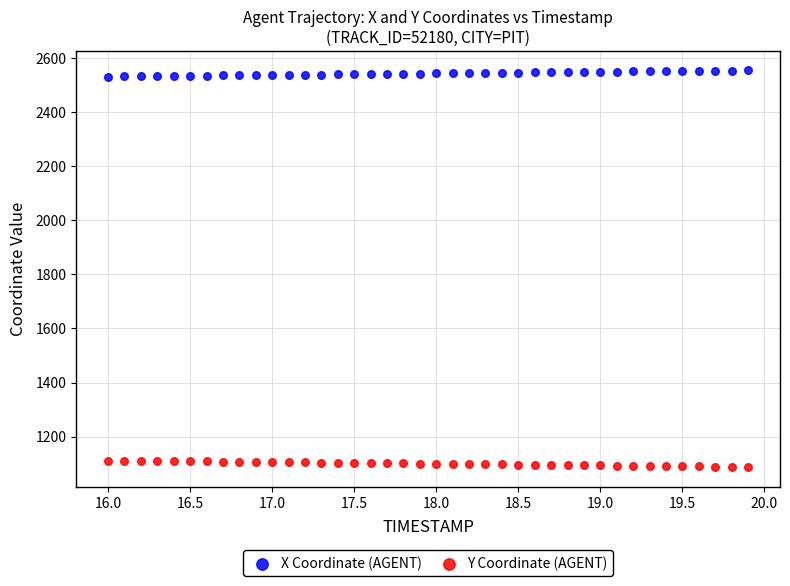

What are all the series names shown in the legend?

X Coordinate (AGENT), Y Coordinate (AGENT)